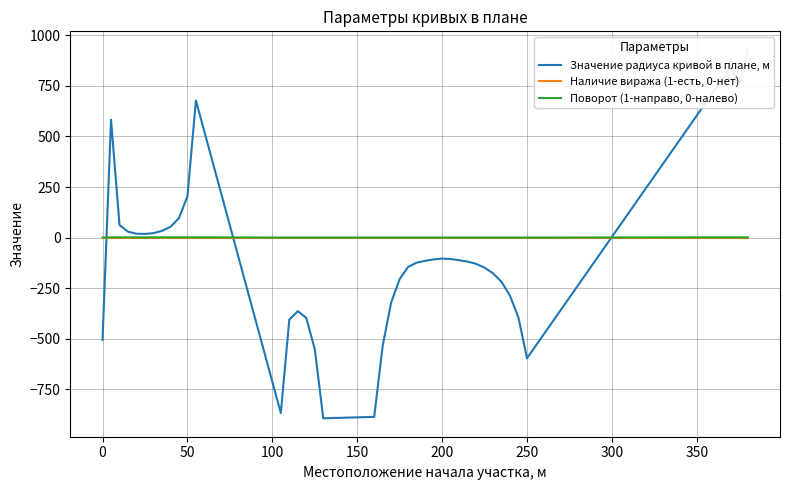

How many distinct data groups are displayed?

3